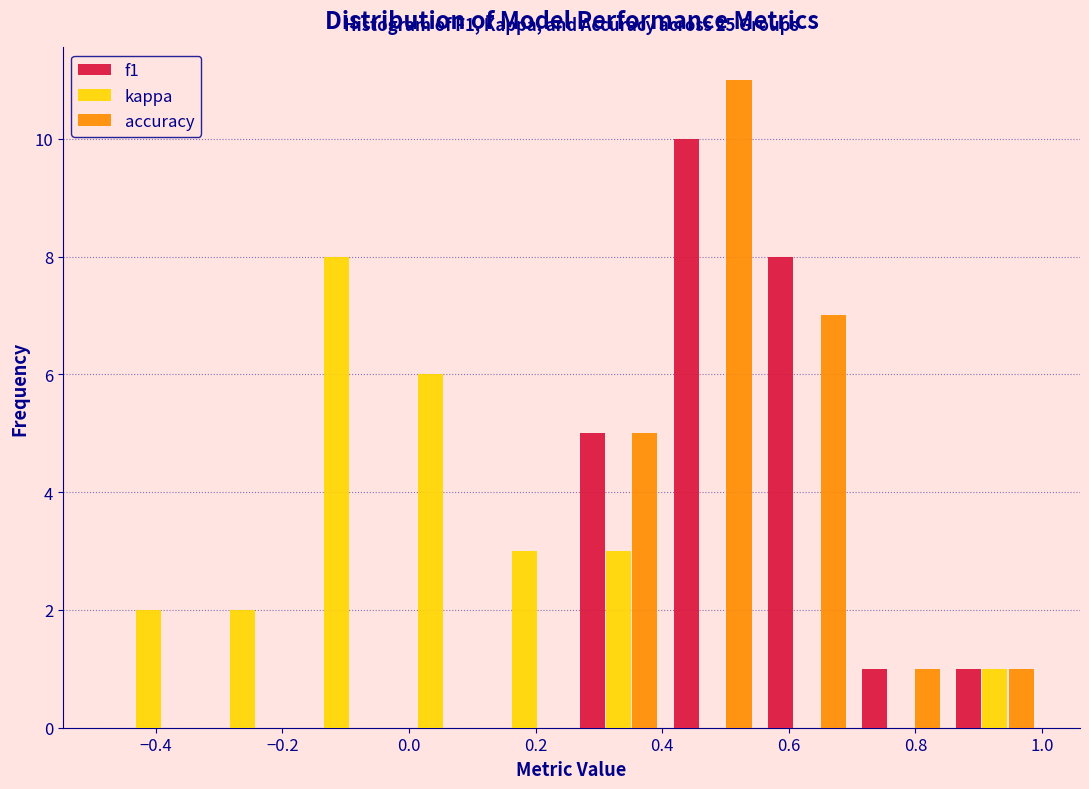

In the accuracy series, which range on the x-axis has the tallest bar?

0.40 to 0.56